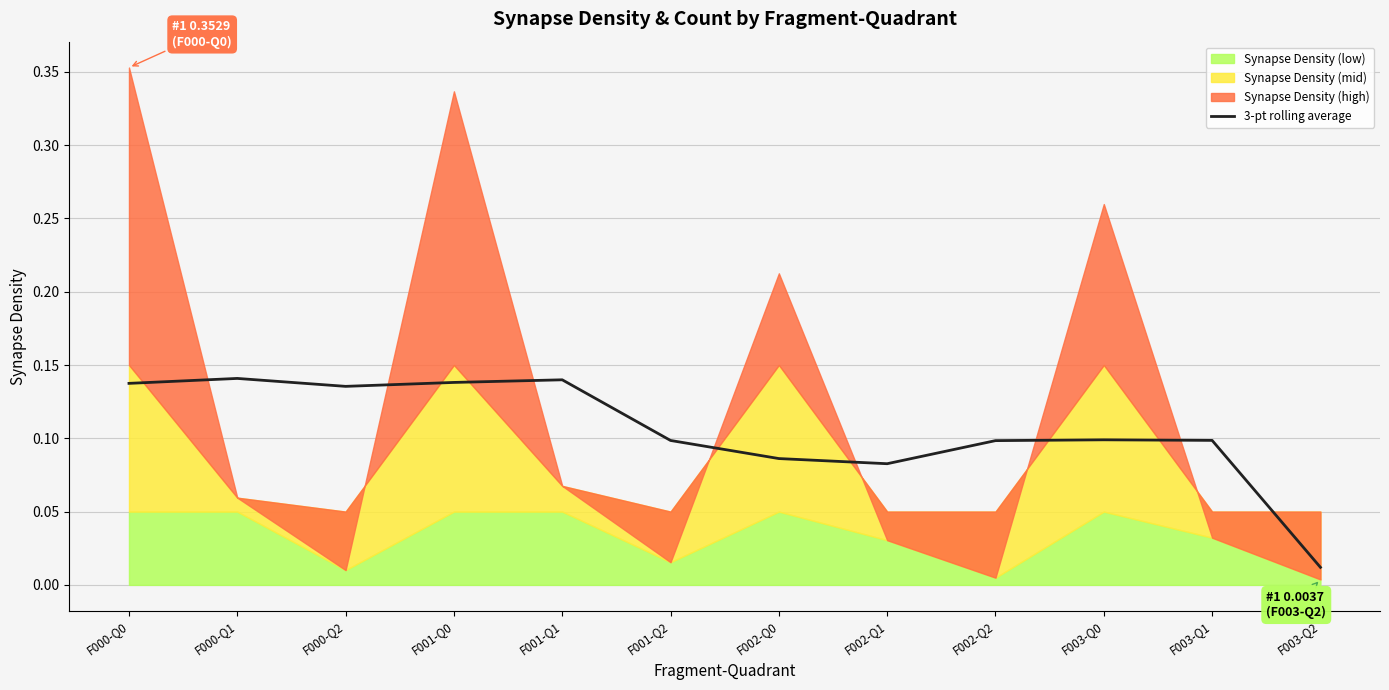

Is it true that the value at F003-Q0 is 0.0?

False